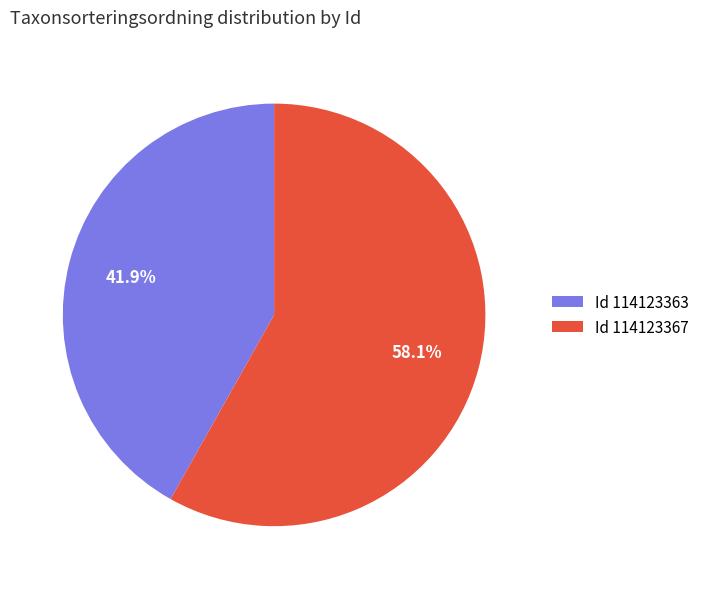

Rank the categories by value from highest to lowest.

Id 114123367, Id 114123363